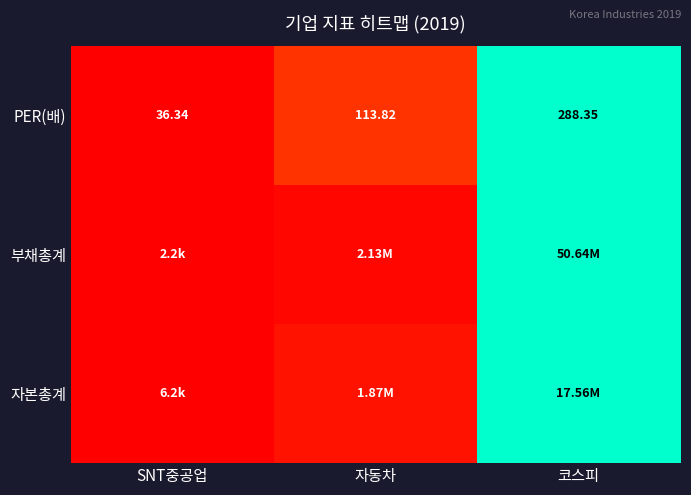

Is it true that PER(배) equals 0.4 at 자동차?

False